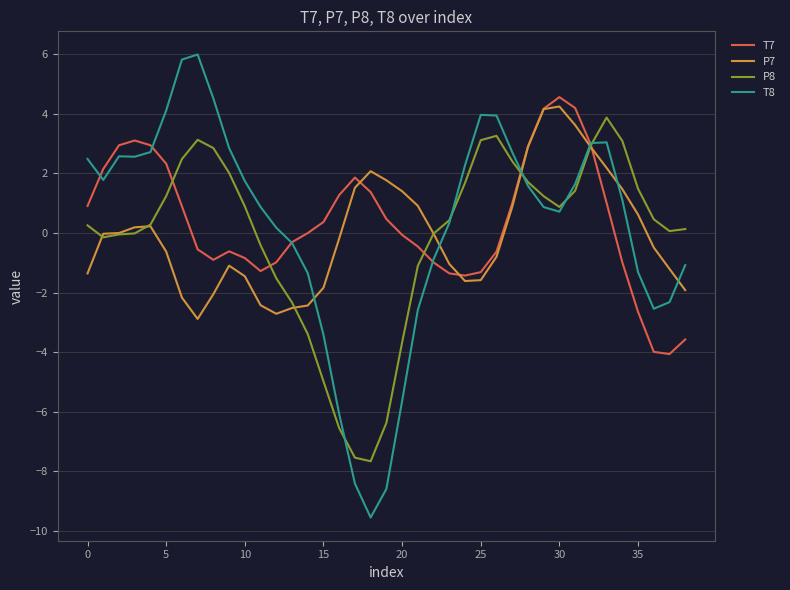

What is the greatest value displayed?

6.0